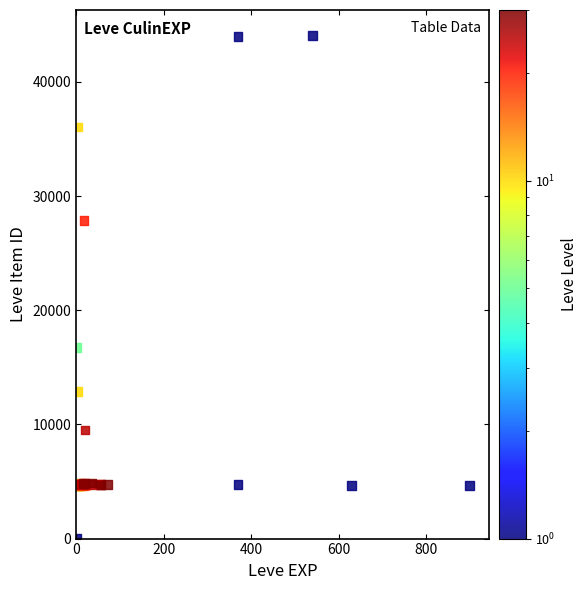

What Y value in the scatter plot is closest to 22050?

16734